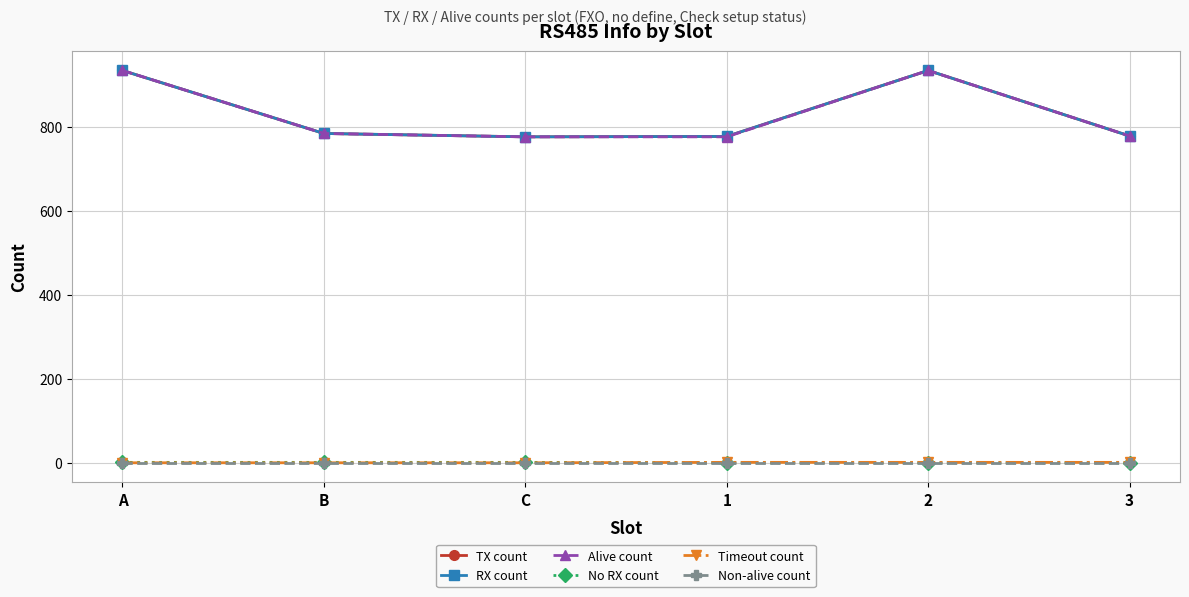

Rank the categories by Non-alive count value from lowest to highest.

A, B, C, 1, 2, 3